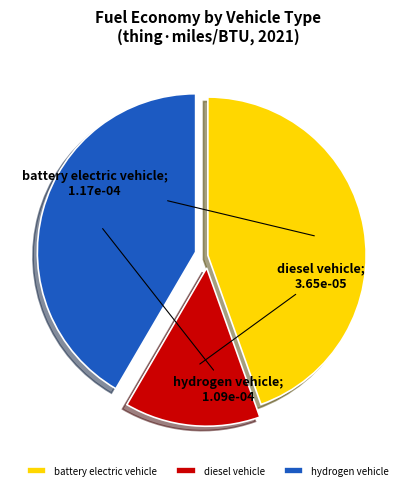

Is the sum of hydrogen vehicle and battery electric vehicle greater than half?

Yes